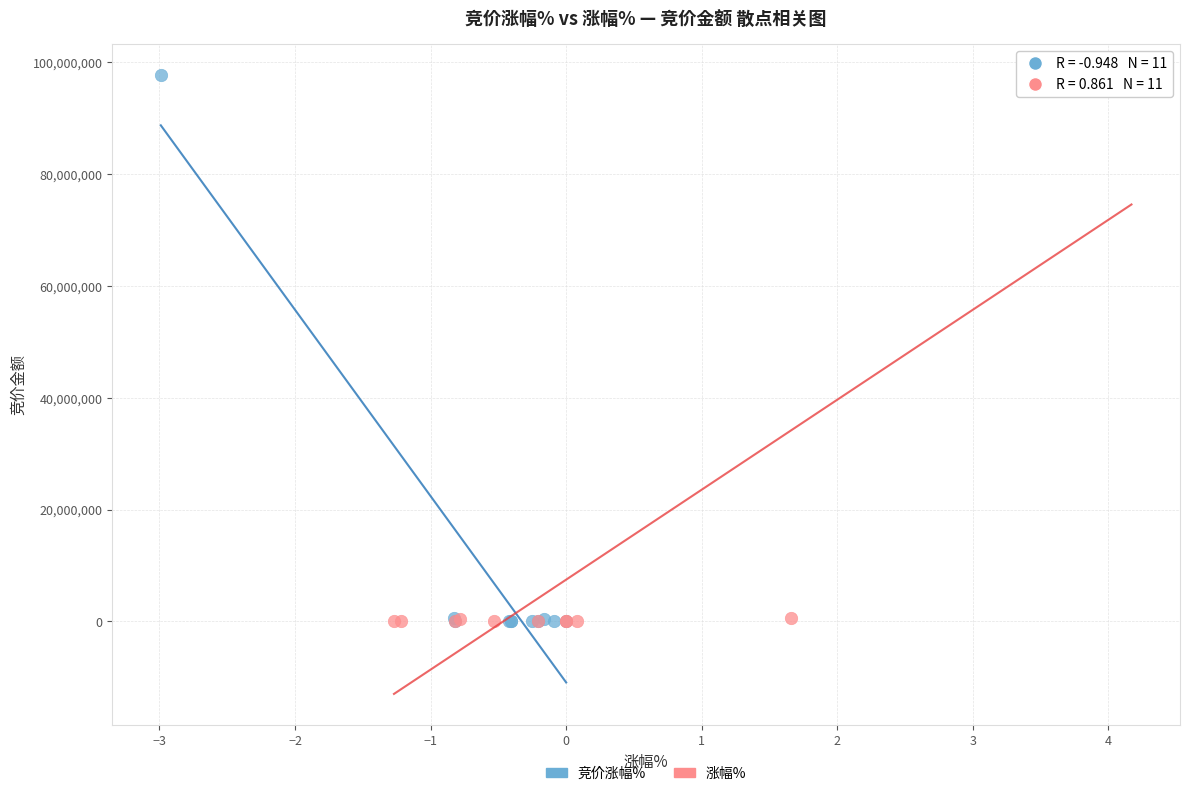

What are all the series names shown in the legend?

竞价涨幅%, 涨幅%